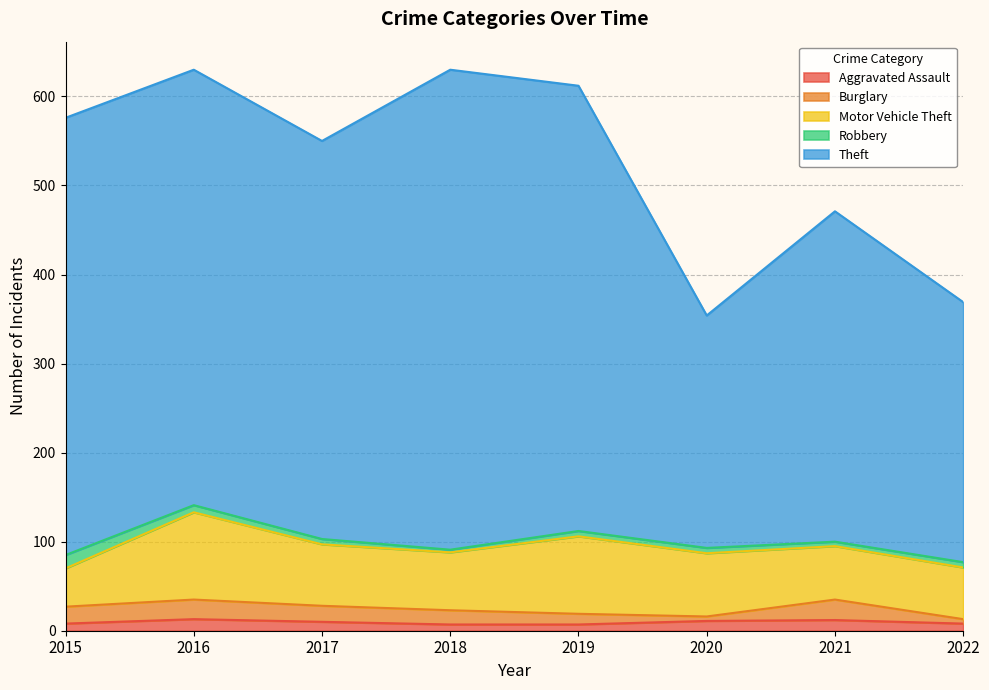

Reading left to right, list all the values displayed in this chart.

Aggravated Assault: 2015=8	2016=13	2017=10	2018=7	2019=7	2020=11	2021=12	2022=8
Burglary: 2015=19	2016=22	2017=18	2018=16	2019=12	2020=5	2021=23	2022=5
Motor Vehicle Theft: 2015=43	2016=98	2017=69	2018=65	2019=87	2020=71	2021=60	2022=58
Robbery: 2015=15	2016=8	2017=6	2018=3	2019=6	2020=6	2021=5	2022=6
Theft: 2015=491	2016=489	2017=447	2018=539	2019=500	2020=261	2021=371	2022=292